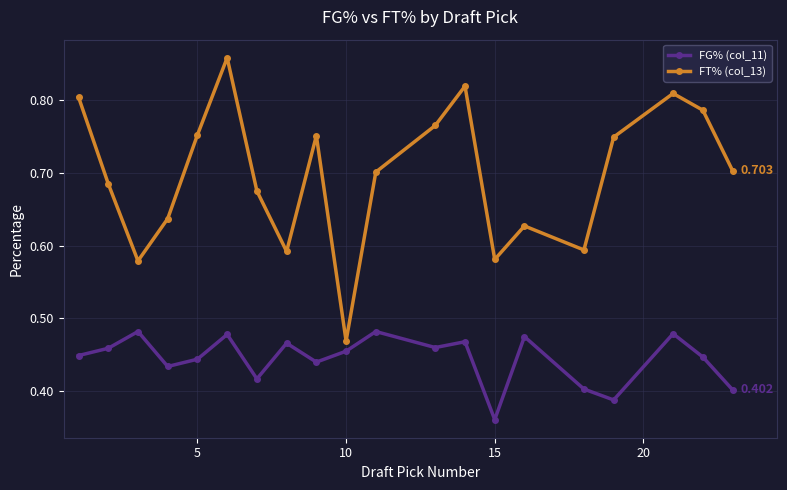

Rank the series by their average value, from highest to lowest.

FT% (col_13), FG% (col_11)